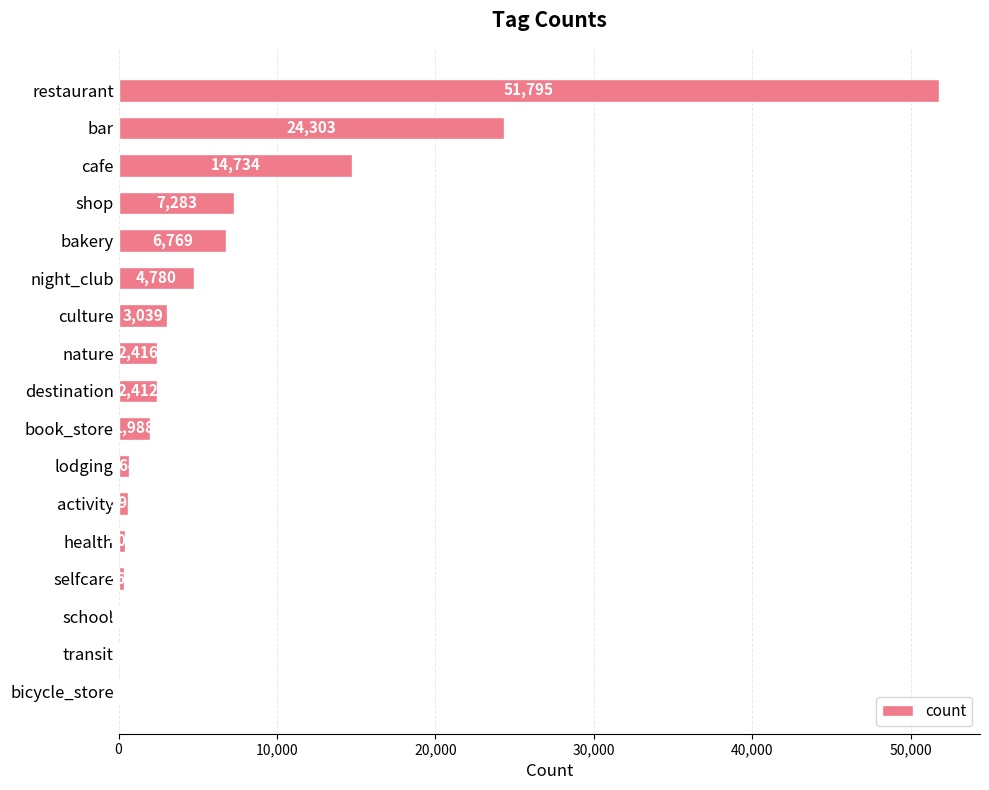

What is the sum of the values at shop and selfcare?

7646